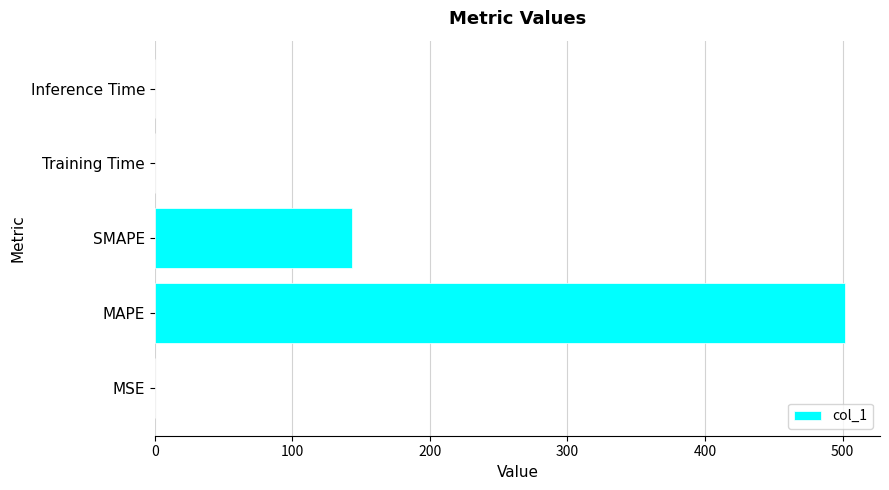

What is the average value?

129.0